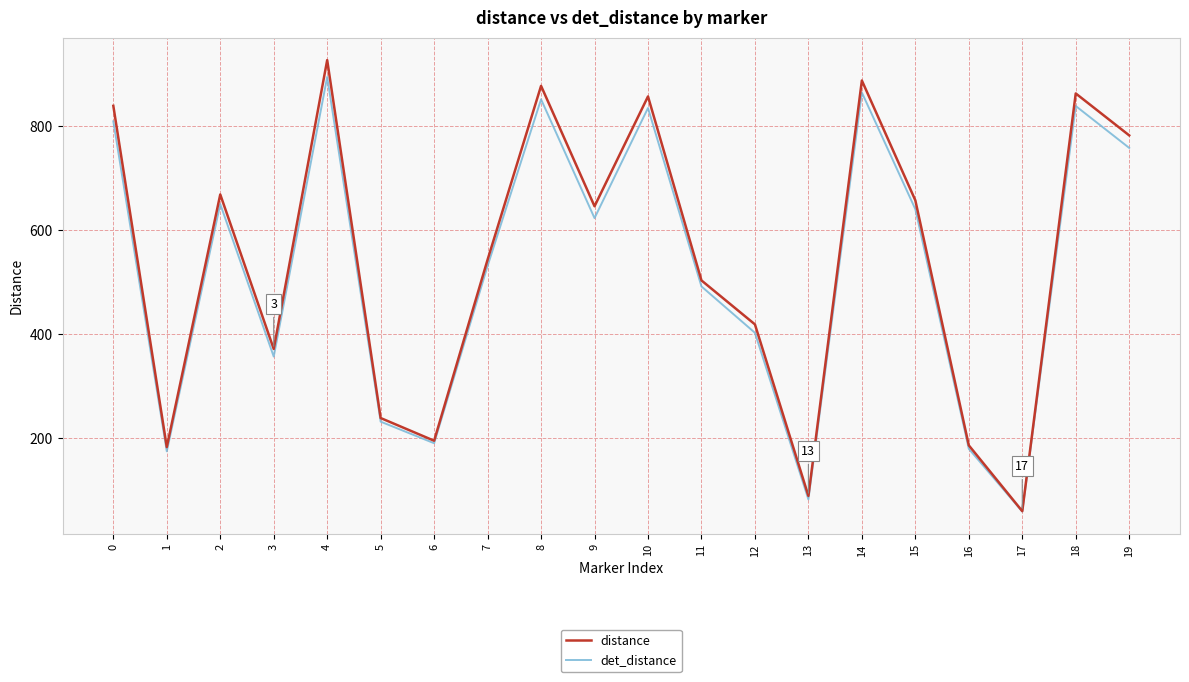

Reading left to right, what are all the values shown in this chart?

distance: 0=838.4	1=182.3	2=668.0	3=371.0	4=926.4	5=238.2	6=194.6	7=542.7	8=876.8	9=645.3	10=856.5	11=502.7	12=418.2	13=88.5	14=887.1	15=656.7	16=185.7	17=59.2	18=862.2	19=781.6
det_distance: 0=808.7	1=174.2	2=649.5	3=356.4	4=893.9	5=231.2	6=189.7	7=530.7	8=850.9	9=622.5	10=834.2	11=491.2	12=402.1	13=81.8	14=864.0	15=639.8	16=179.0	17=58.4	18=838.1	19=757.5